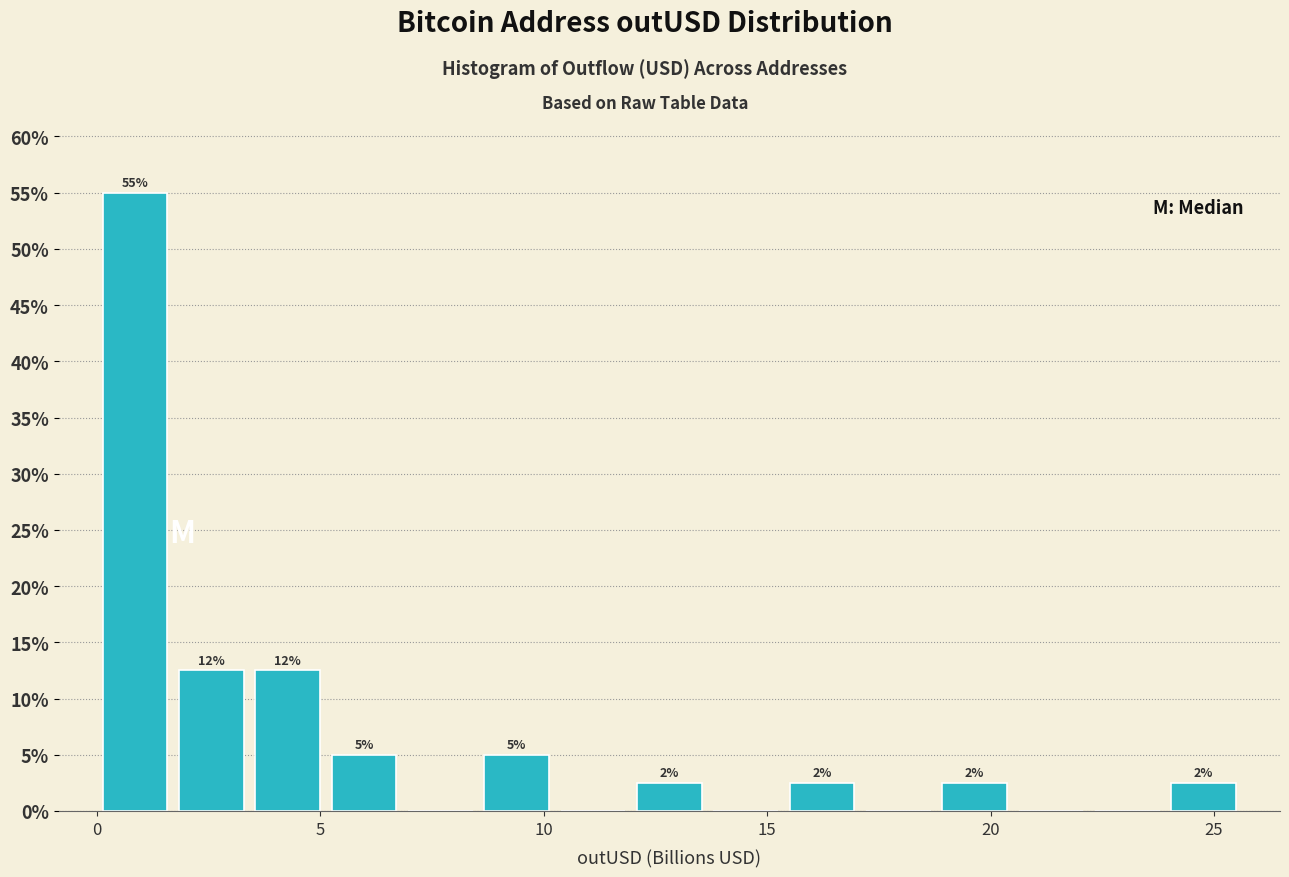

Around what value on the x-axis is the tallest bar? Give the approximate position of its centre, as read against the axis.

1.0